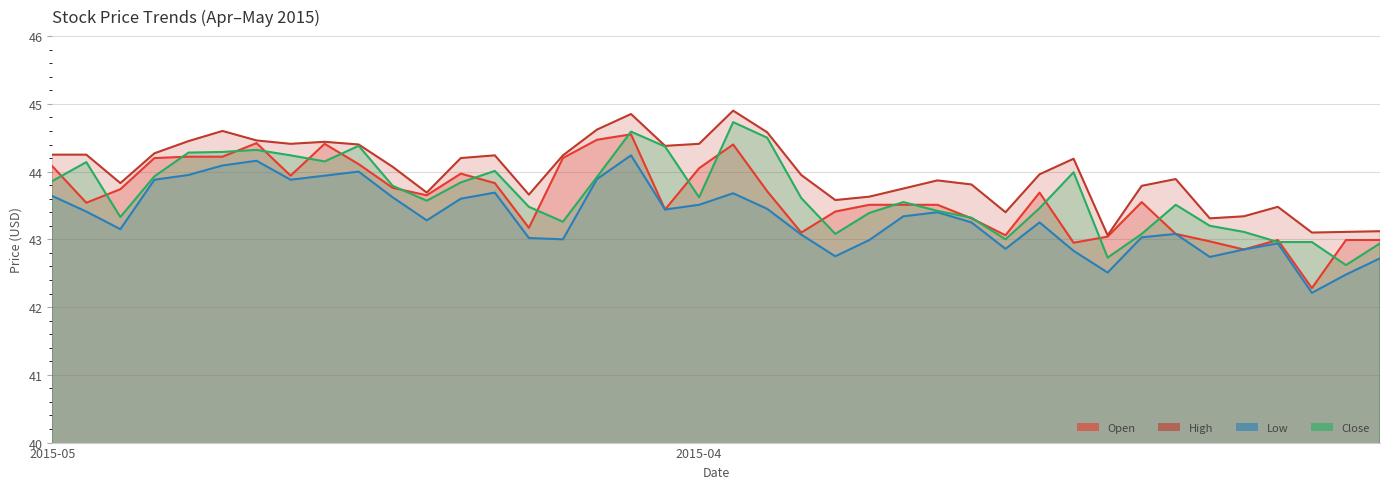

Which series has the largest range (max minus min)?

Open